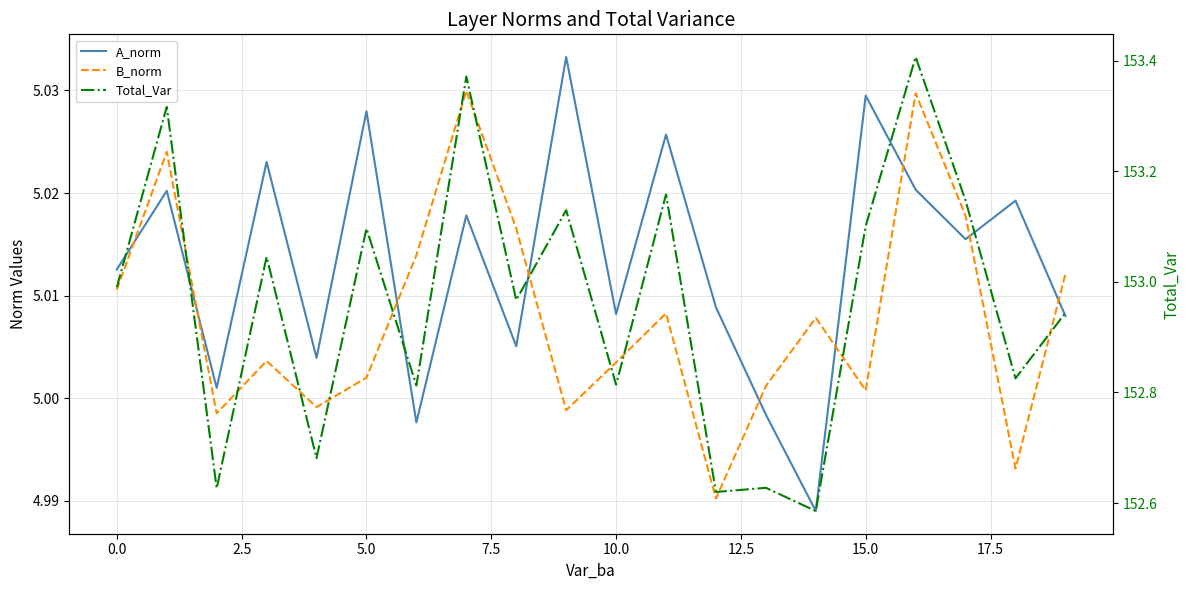

At 17, list the series in order from smallest to largest.

A_norm, B_norm, Total_Var